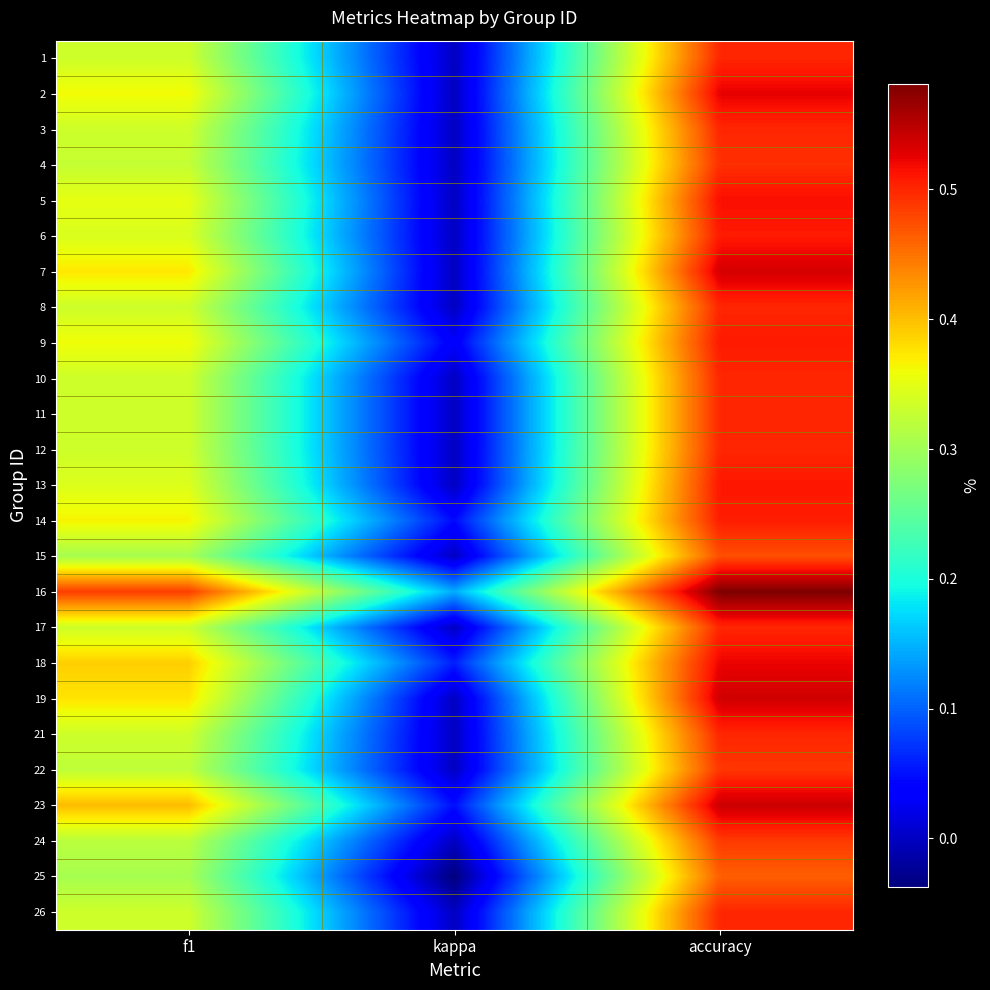

Reading left to right, extract all data points from this chart.

1: f1=0.3	kappa=0.0	accuracy=0.5
2: f1=0.4	kappa=0.0	accuracy=0.5
3: f1=0.3	kappa=0.0	accuracy=0.5
4: f1=0.3	kappa=0.0	accuracy=0.5
5: f1=0.4	kappa=0.0	accuracy=0.5
6: f1=0.3	kappa=0.0	accuracy=0.5
7: f1=0.4	kappa=0.0	accuracy=0.5
8: f1=0.3	kappa=0.0	accuracy=0.5
9: f1=0.4	kappa=0.0	accuracy=0.5
10: f1=0.3	kappa=0.0	accuracy=0.5
11: f1=0.3	kappa=0.0	accuracy=0.5
12: f1=0.3	kappa=0.0	accuracy=0.5
13: f1=0.3	kappa=0.0	accuracy=0.5
14: f1=0.4	kappa=0.0	accuracy=0.5
15: f1=0.3	kappa=0.0	accuracy=0.5
16: f1=0.5	kappa=0.1	accuracy=0.6
17: f1=0.3	kappa=0.0	accuracy=0.5
18: f1=0.4	kappa=0.1	accuracy=0.5
19: f1=0.4	kappa=0.0	accuracy=0.5
21: f1=0.3	kappa=0.0	accuracy=0.5
22: f1=0.3	kappa=0.0	accuracy=0.5
23: f1=0.4	kappa=0.0	accuracy=0.5
24: f1=0.3	kappa=0.0	accuracy=0.5
25: f1=0.3	kappa=-0.0	accuracy=0.5
26: f1=0.3	kappa=0.0	accuracy=0.5